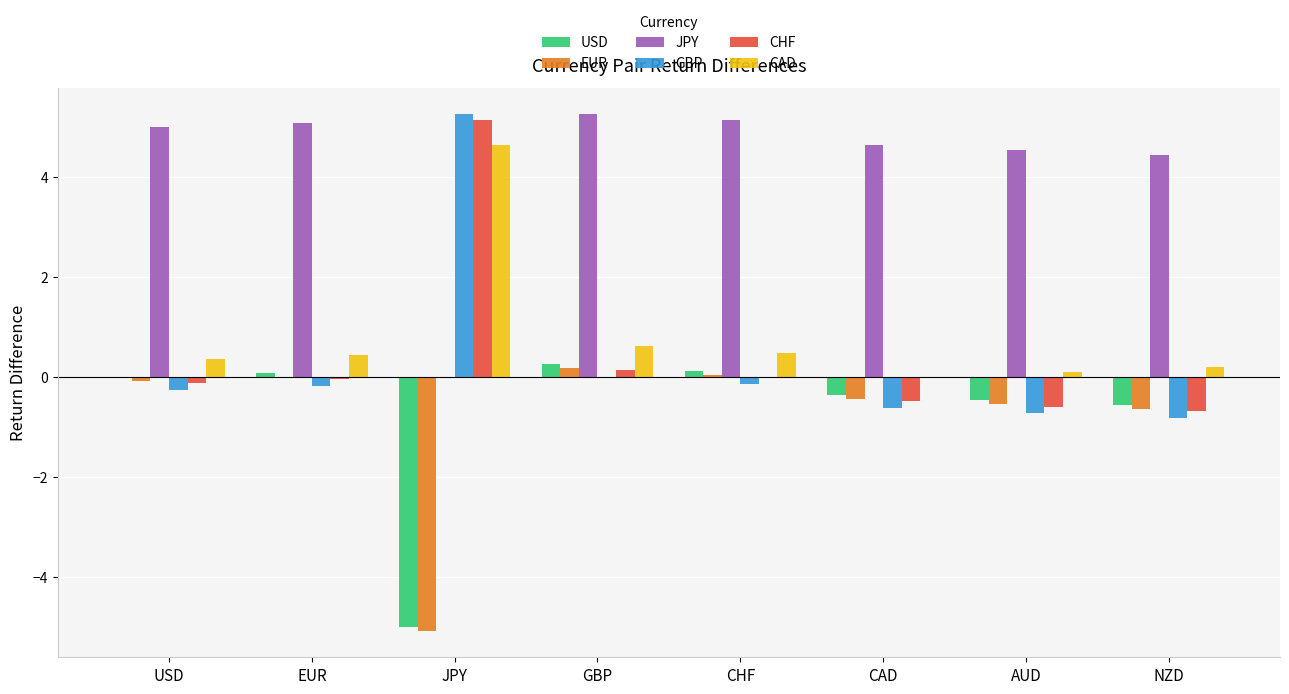

At which label does JPY first exceed 5?

USD